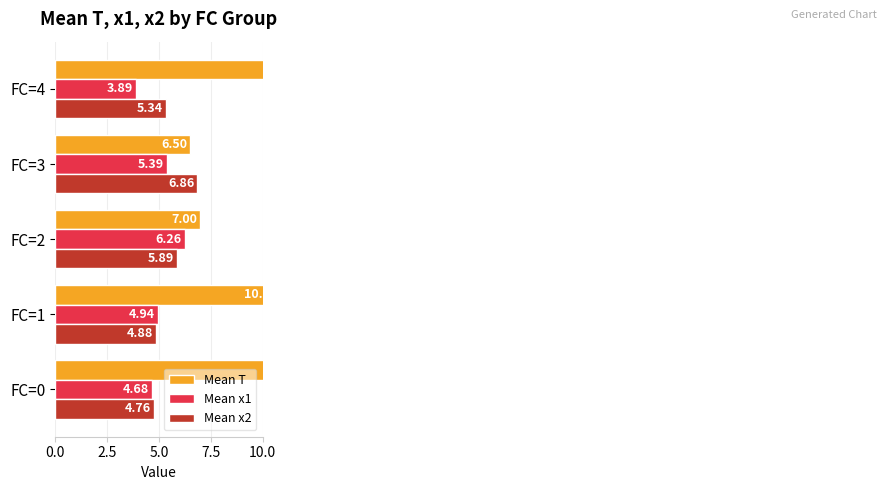

What is the spread (max minus min) of values at 5.0?

1.1